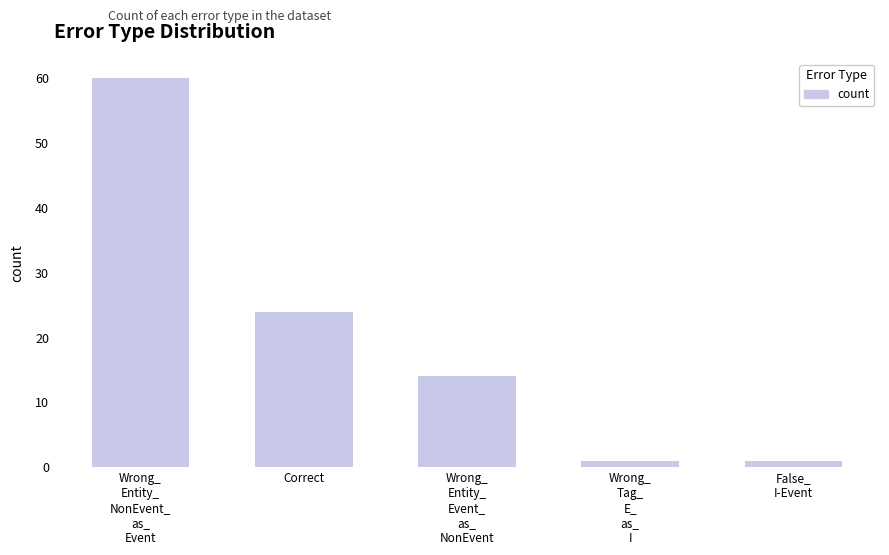

What is the change in value from Wrong_
Entity_
Event_
as_
NonEvent to False_
I-Event?

-13